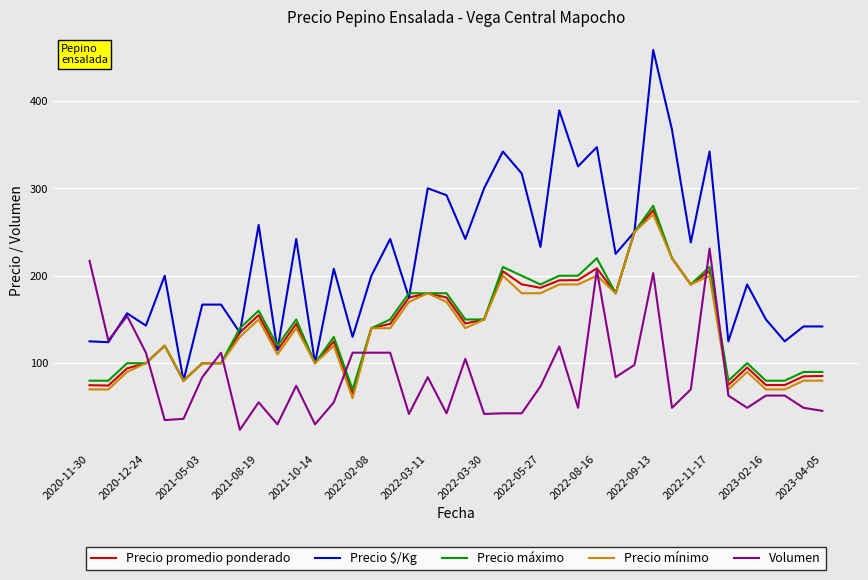

Does the chart display data point markers on the line(s)?

No